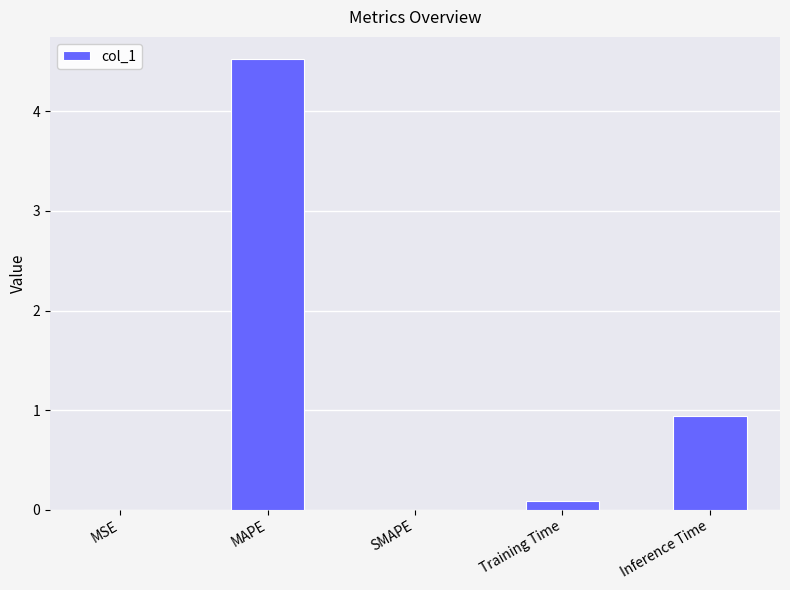

Are the bars horizontal?

No